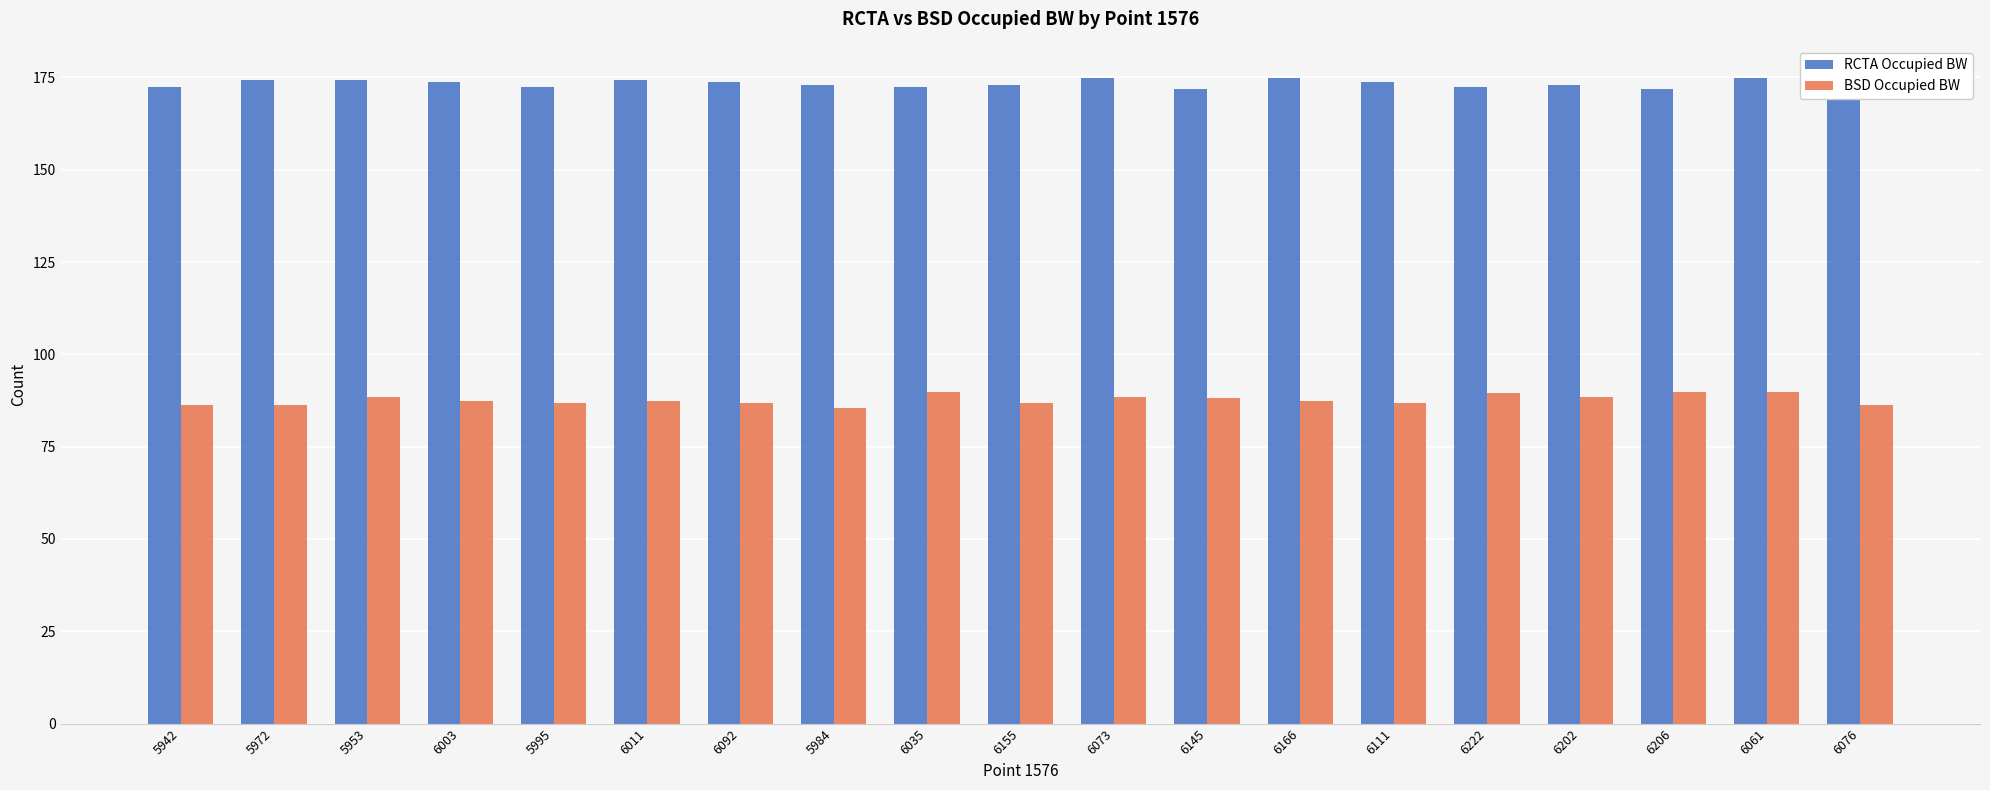

Which series has the largest total across all categories?

RCTA Occupied BW